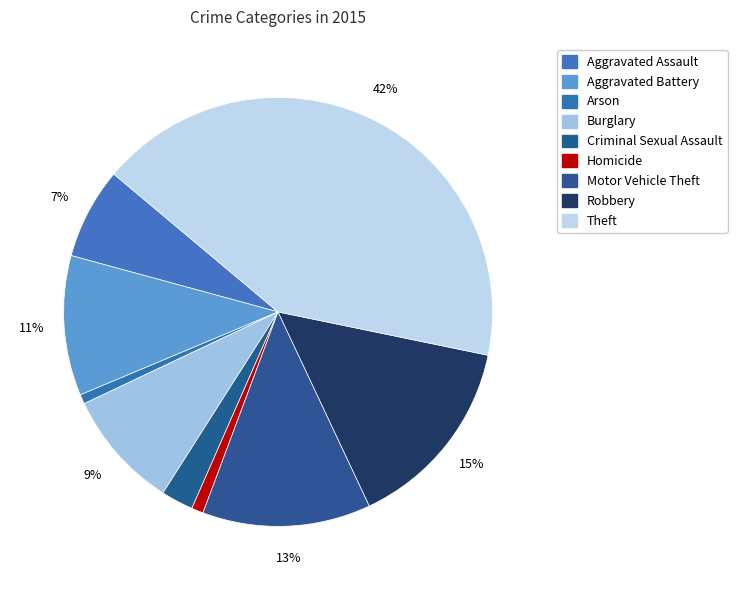

Which category has the biggest portion of the pie?

Theft